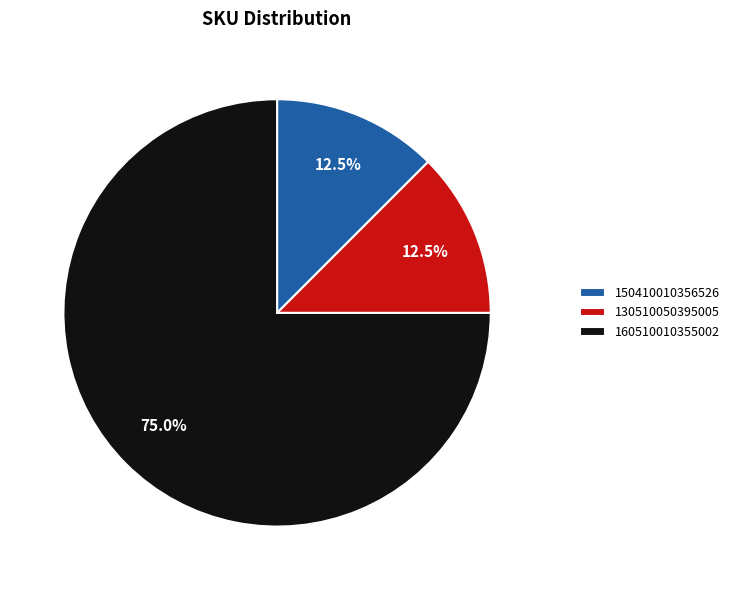

To the nearest percent, what is the difference between the largest and smallest slice percentages?

62%